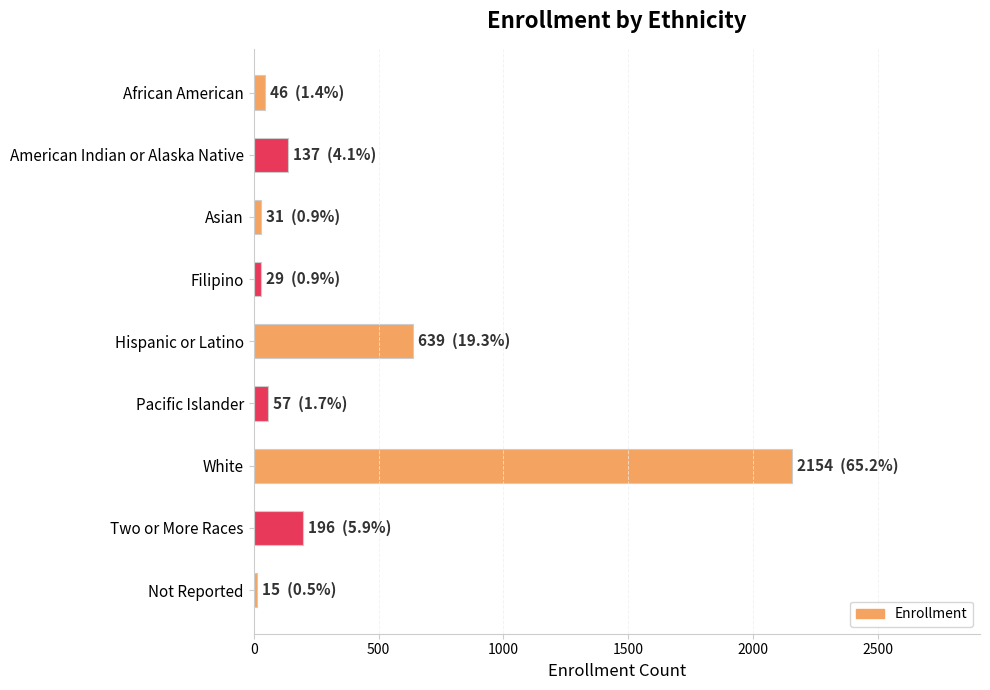

How many bars are there in total?

9